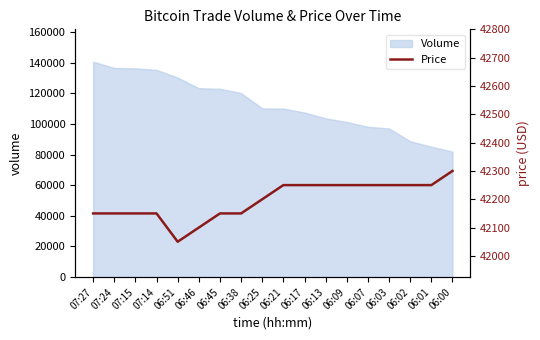

The value of Volume at 06:02 is 88700. True or false?

True